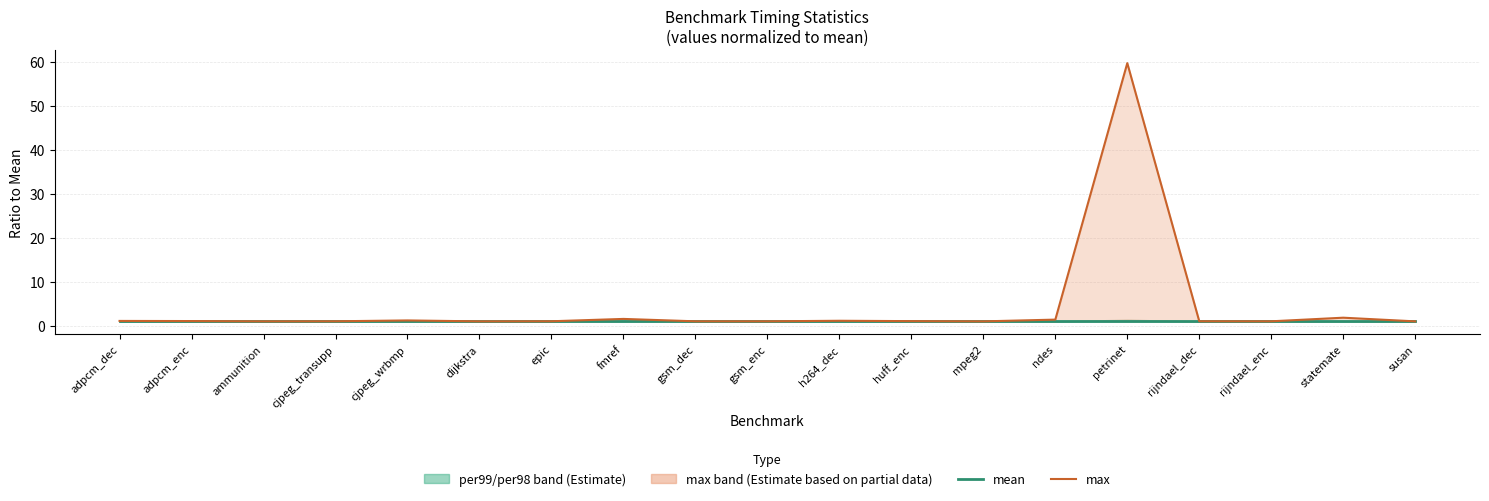

Which has a higher value, susan or statemate?

susan